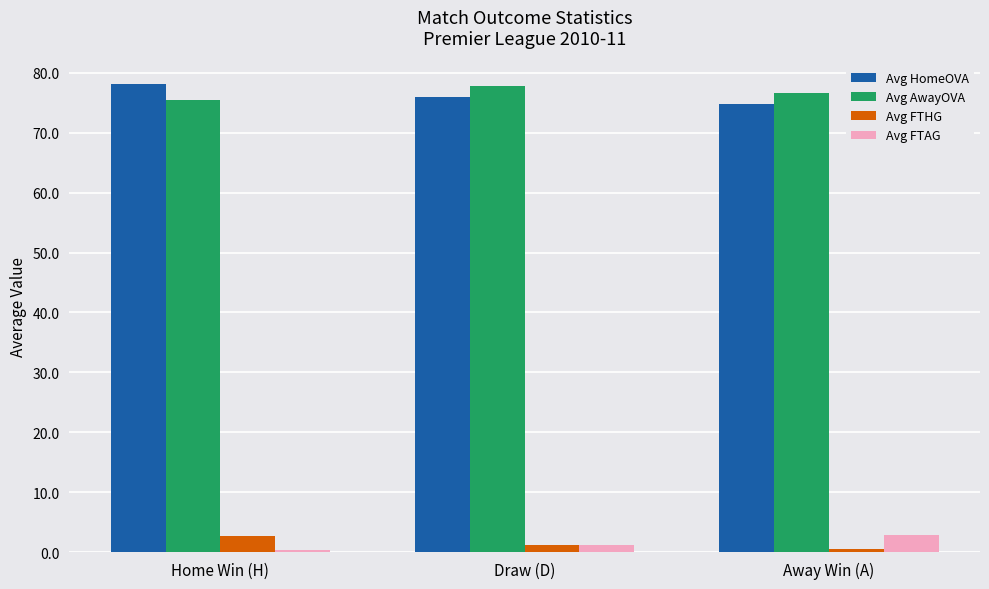

Where does the Avg AwayOVA series first go above 76?

Draw (D)